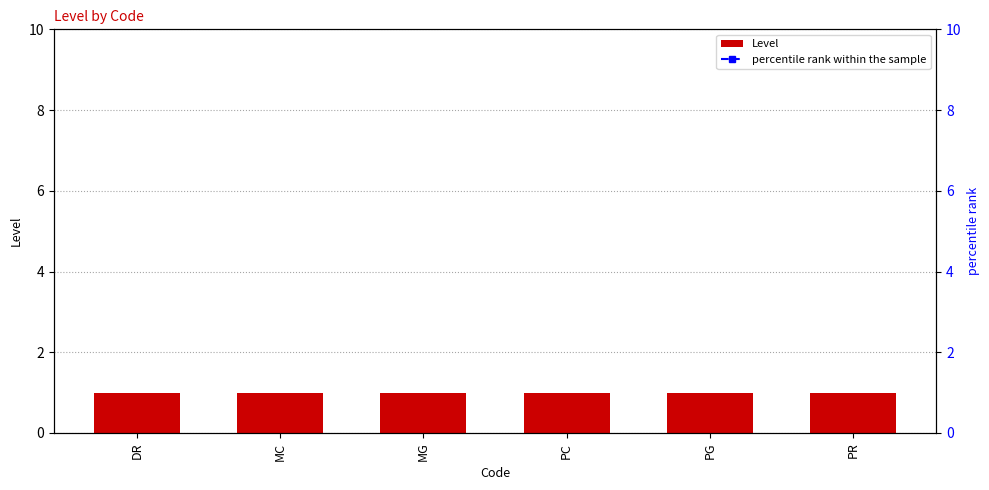

Rank the series at DR from highest to lowest value.

percentile rank within the sample, Level